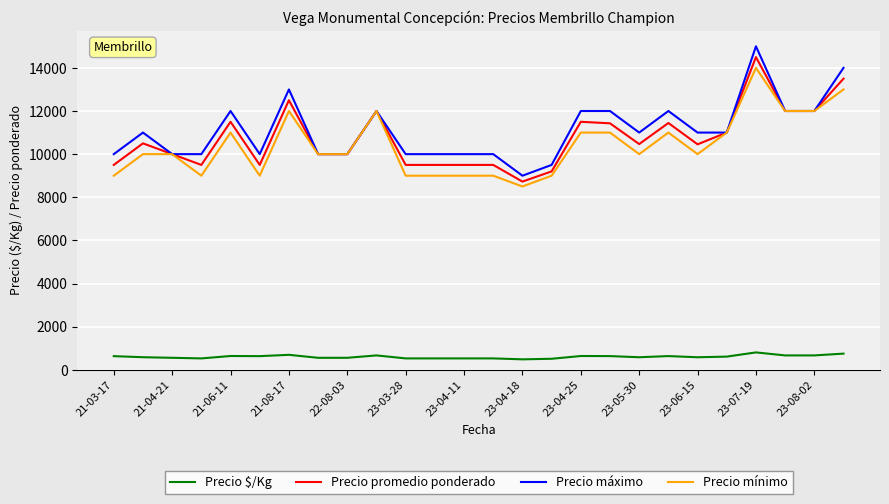

Which series has the largest range (max minus min)?

Precio máximo